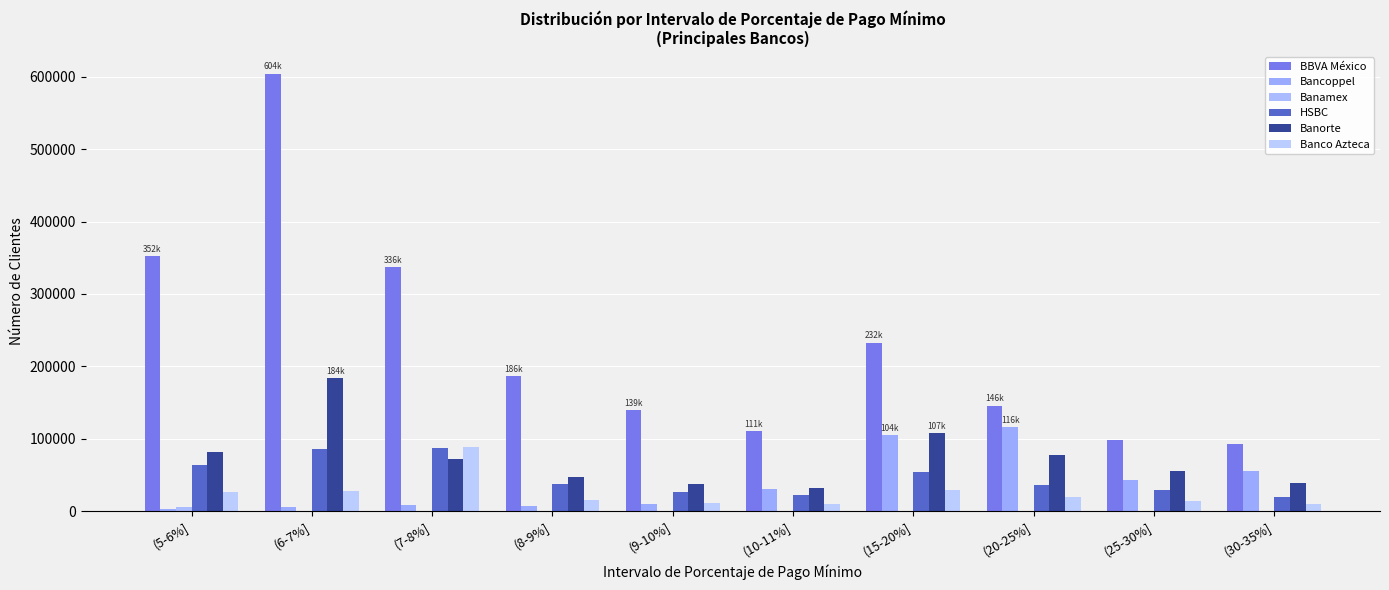

Is it true that HSBC equals 85764 at (6-7%]?

True